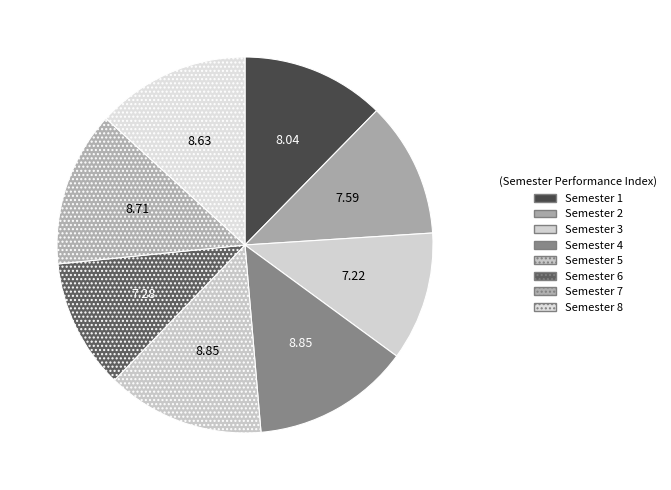

How many slices are in this pie chart?

8